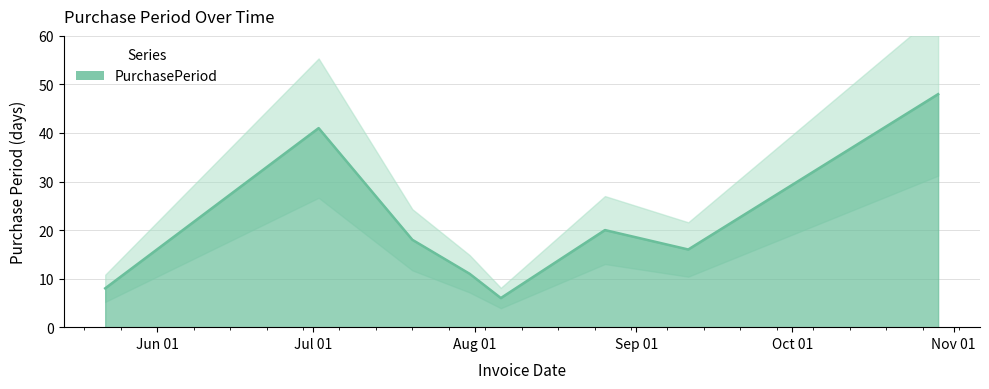

Approximately how many times larger is the value at 2015-07-02 compared to 2015-10-29?

0.9